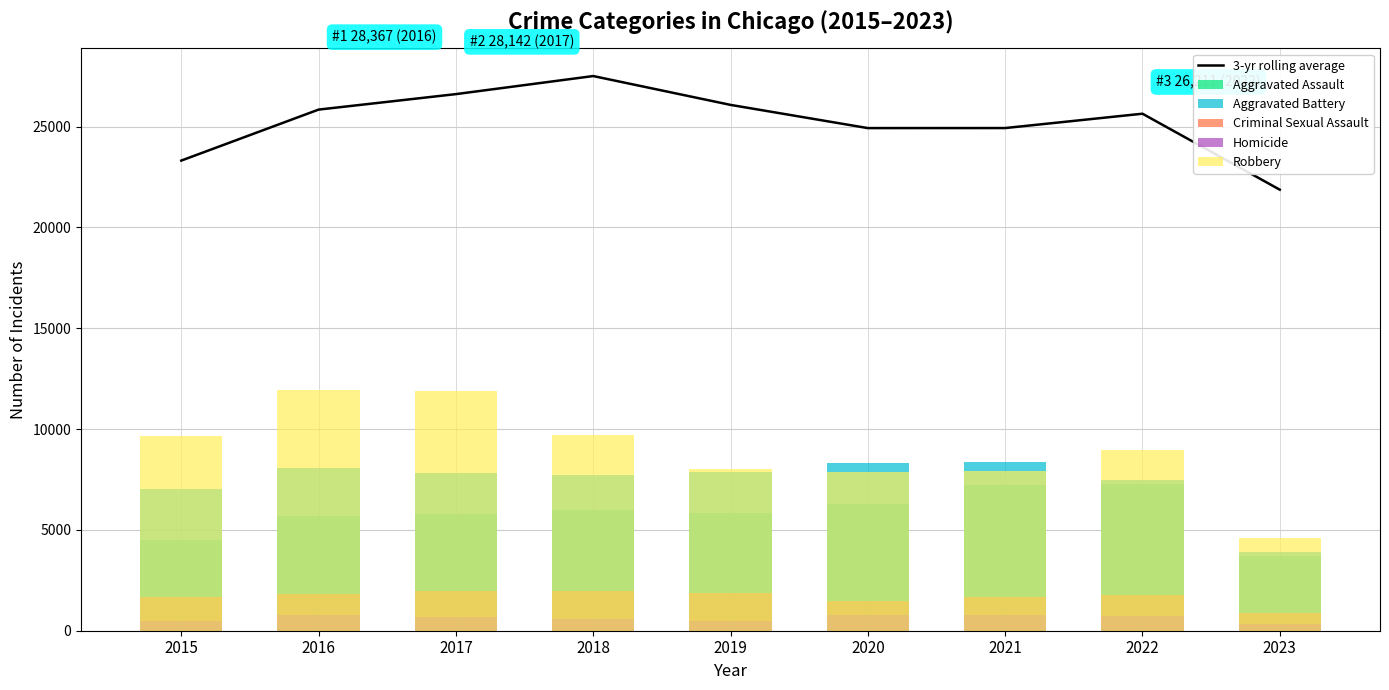

What is the total value across all series at 2021?

50928.0